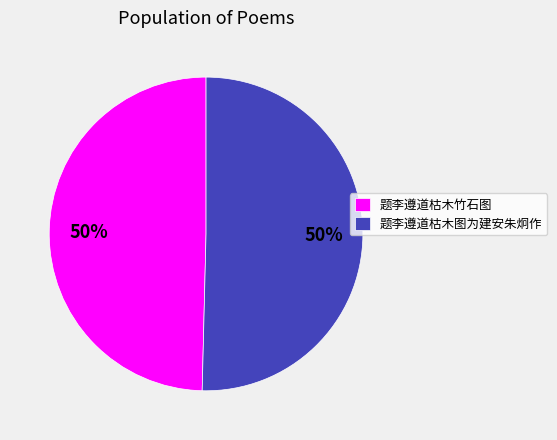

True or false: 题李遵道枯木竹石图 accounts for 61% of the total.

False